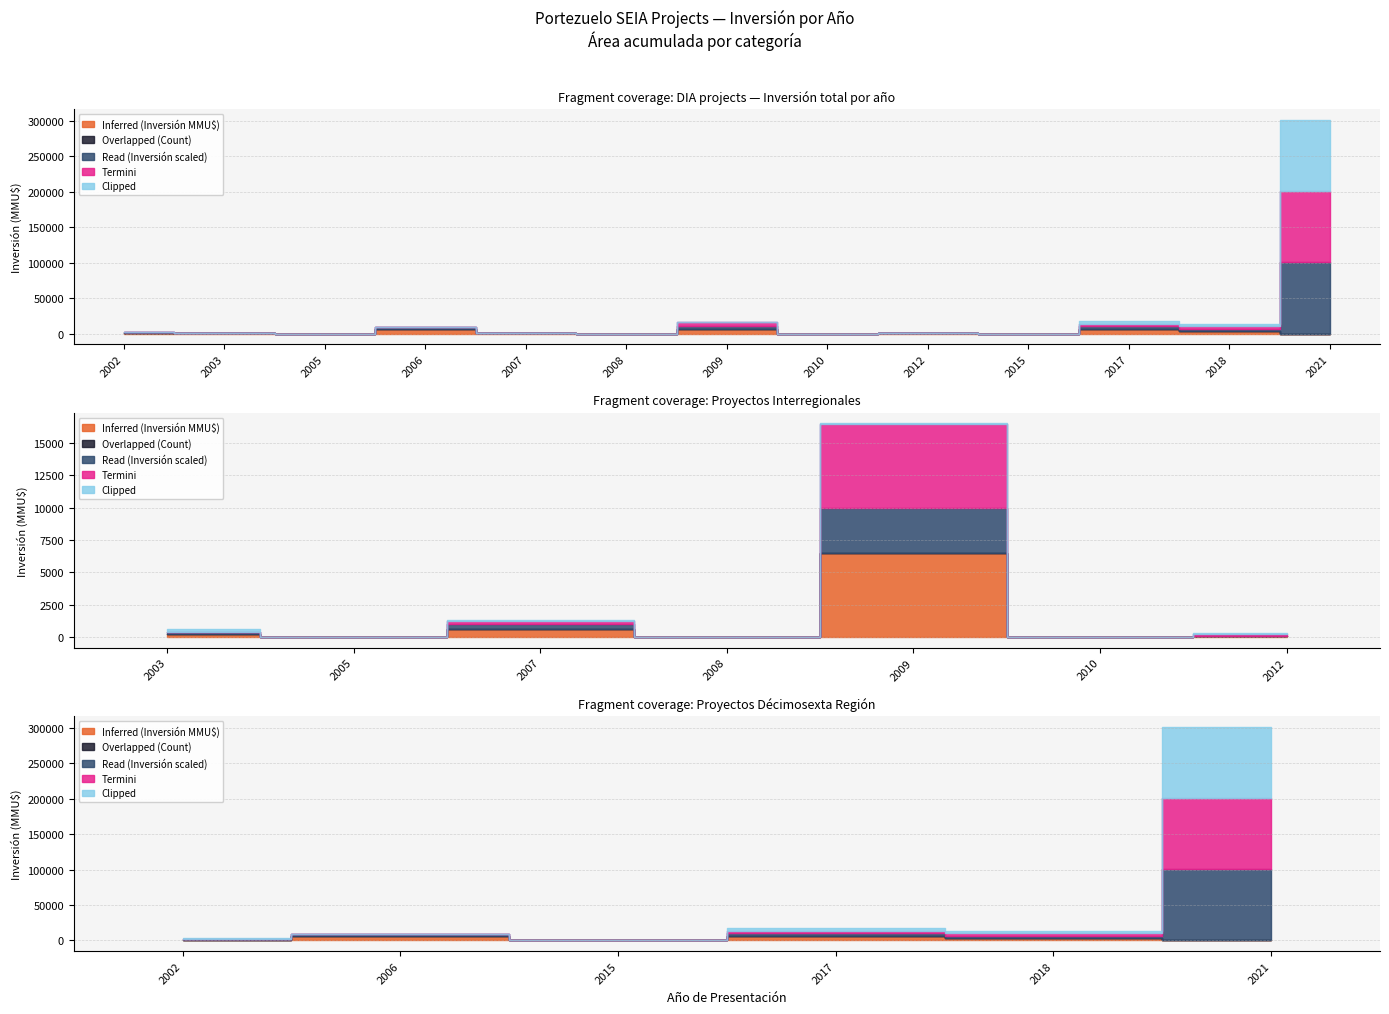

What is the value of the Read (Inversión scaled) point at the 5th from the left?

420